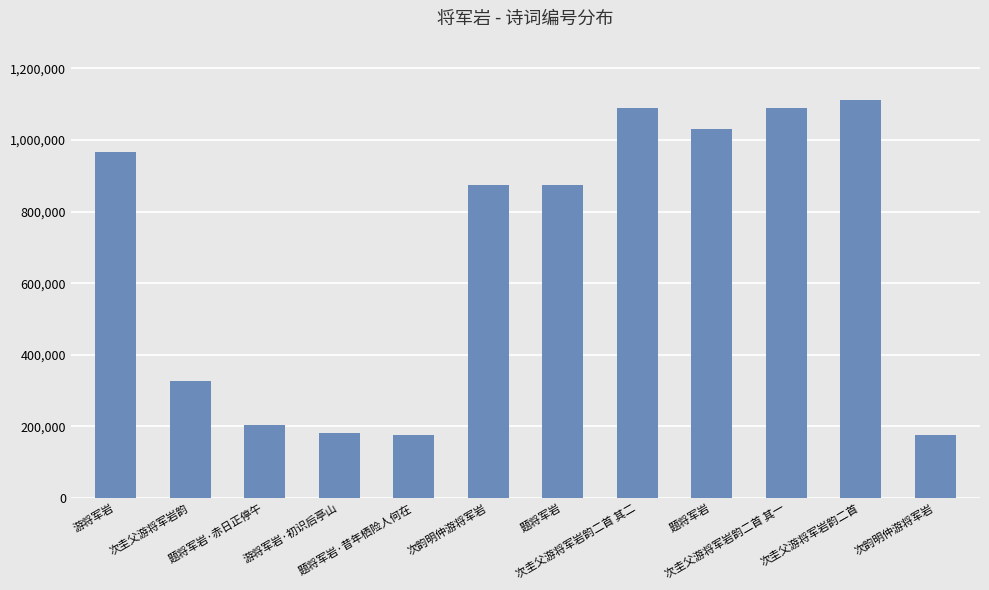

The chart shows a value of 327405 at 次圭父游将军岩韵. True or false?

True